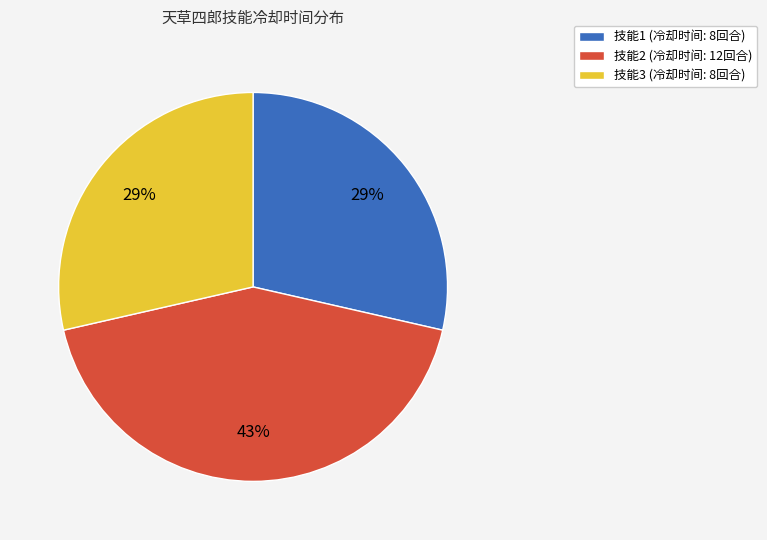

Does 技能2 account for over 50% of the chart?

No